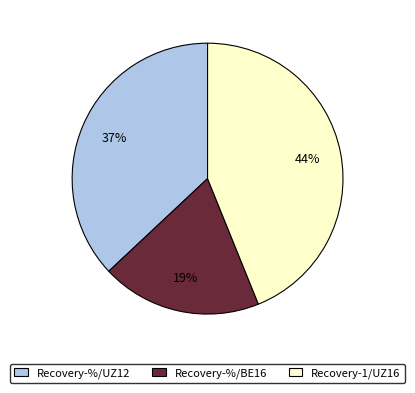

To the nearest percent, what is the average slice percentage?

33%